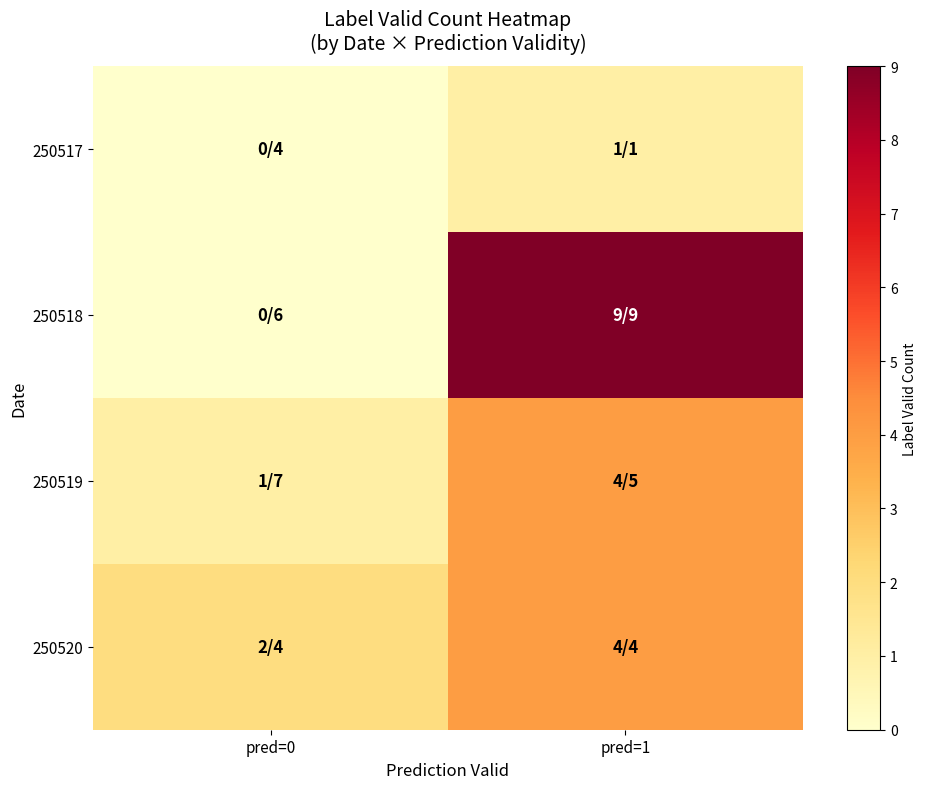

Reading left to right, extract all data points from this chart.

250517: pred=0=0	pred=1=1
250518: pred=0=0	pred=1=9
250519: pred=0=1	pred=1=4
250520: pred=0=2	pred=1=4